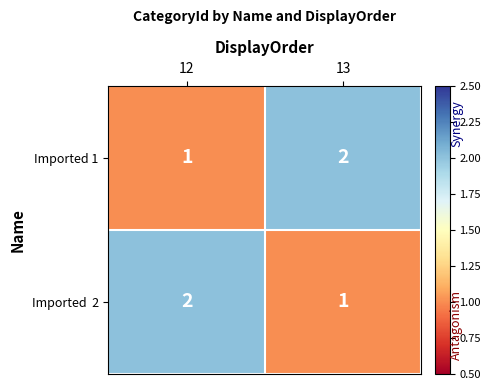

The Imported 1 series shows 1 at 12. True or false?

True